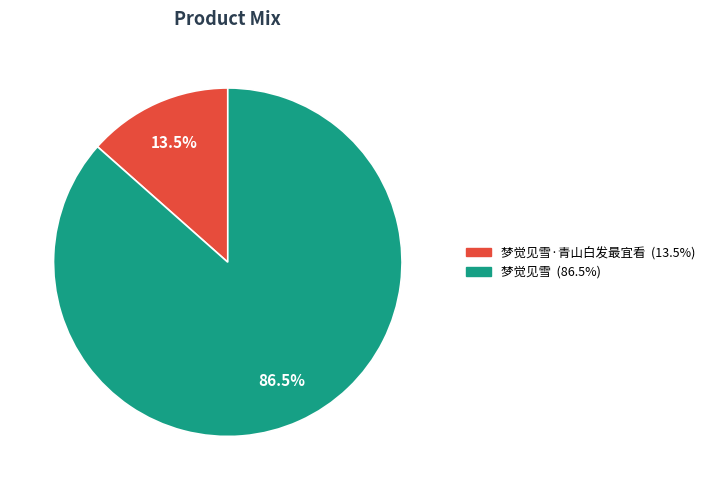

To the nearest percent, what is the difference between the largest and smallest slice percentages?

73%